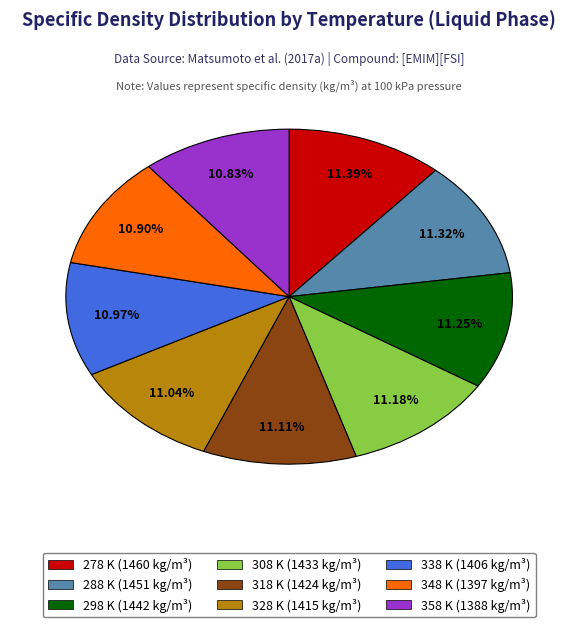

True or false: 318 K accounts for 19% of the total.

False